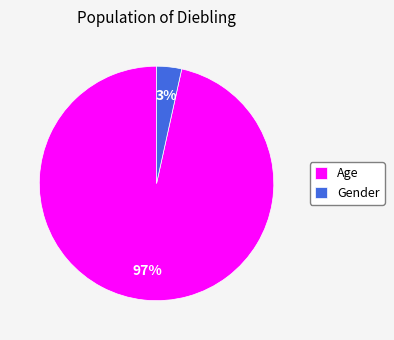

Between Gender and Age, which is larger?

Age